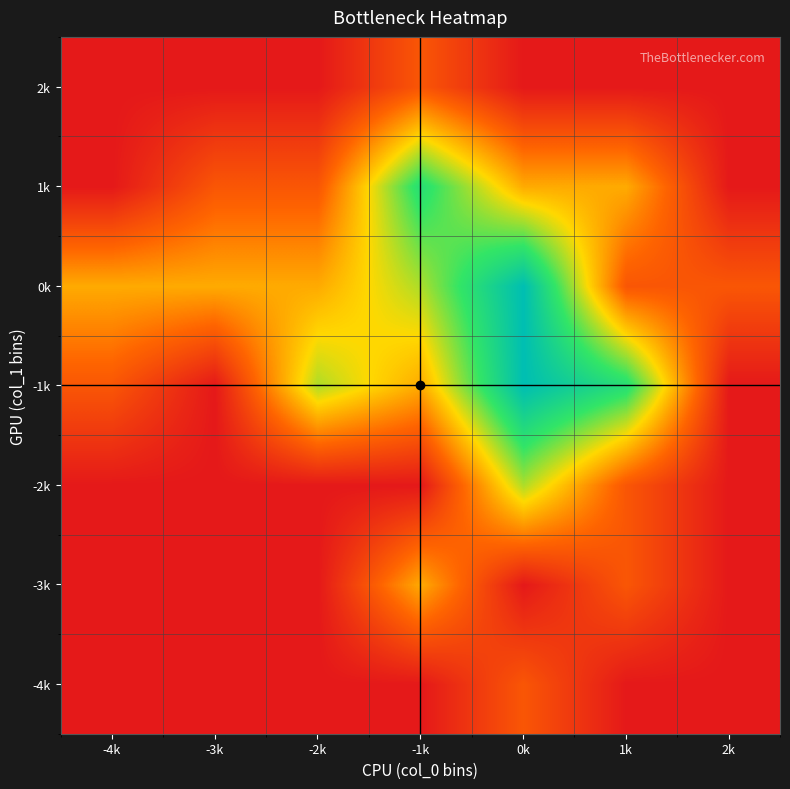

At which category does the chart reach its peak across all series?

0k